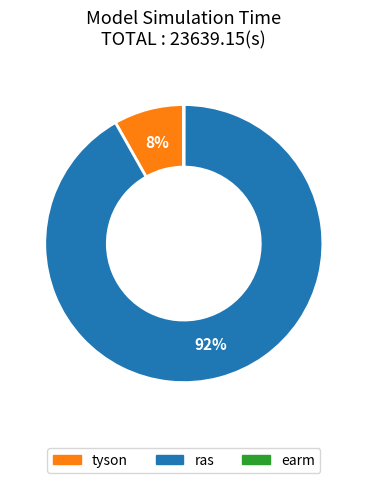

The ras slice represents 92% of the pie. True or false?

True